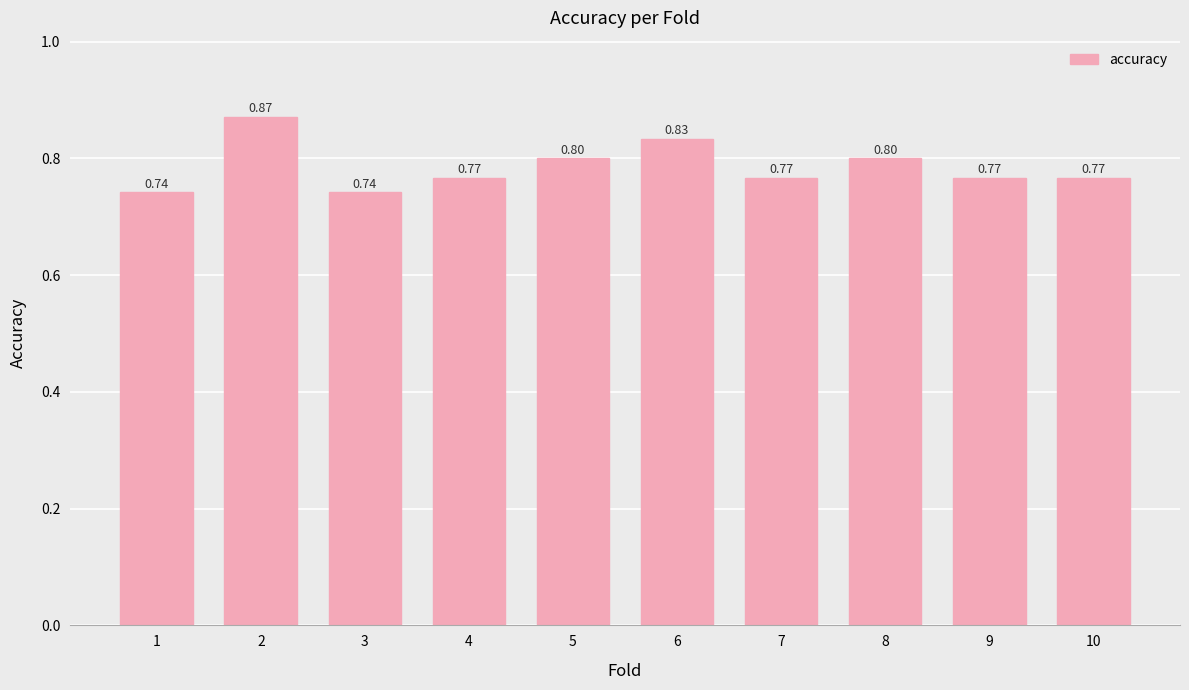

How many bars are there in total?

10